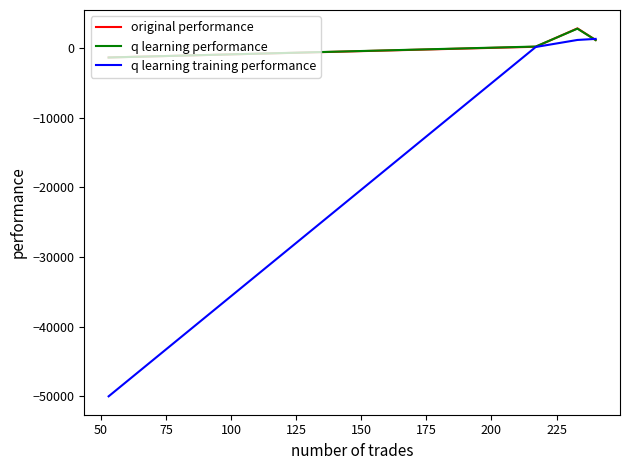

Which series has the largest range (max minus min)?

q learning training performance